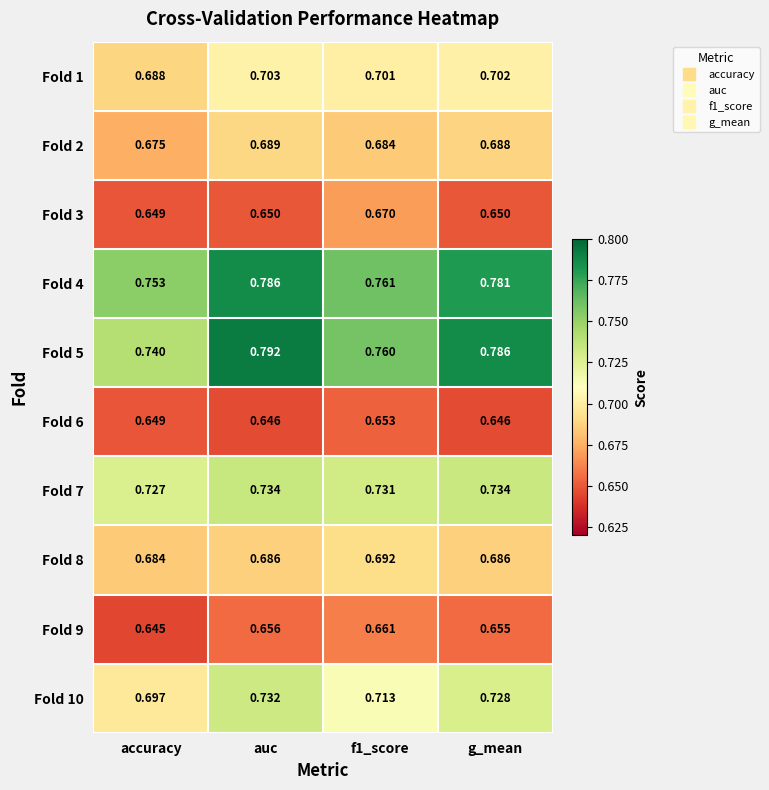

Which label corresponds to the smallest value in the chart?

accuracy